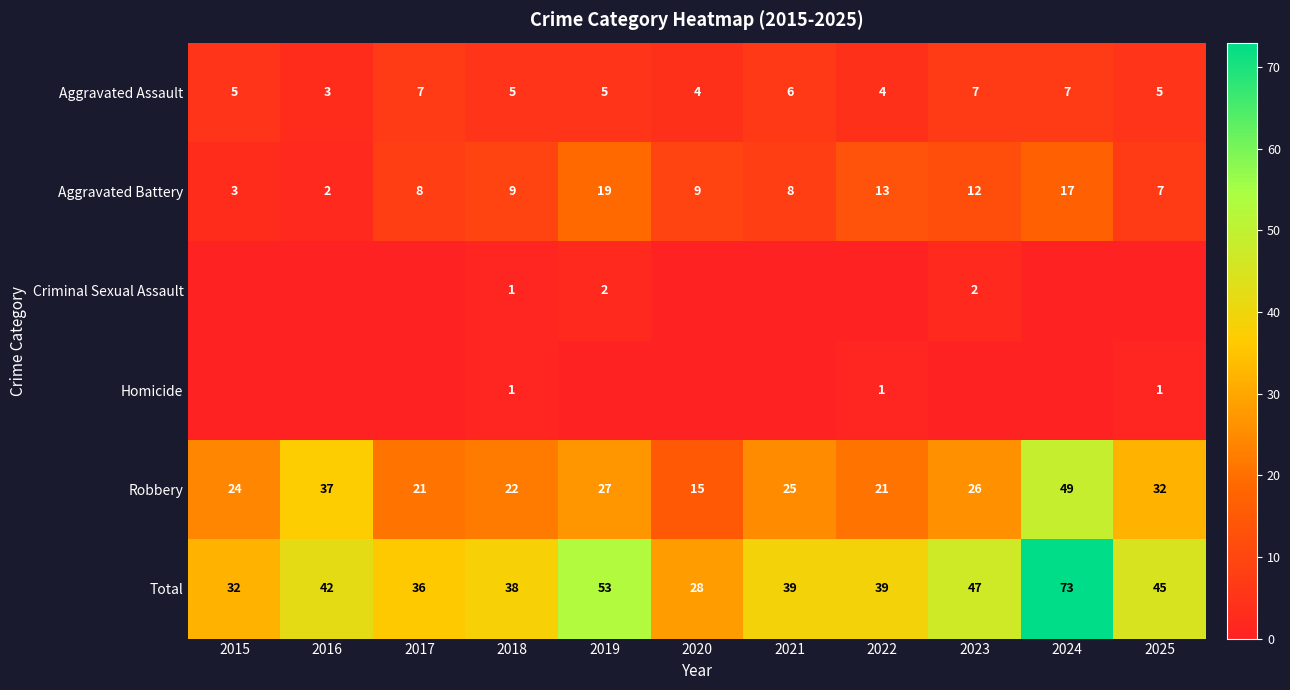

Is it true that Homicide equals 0 at 2022?

False